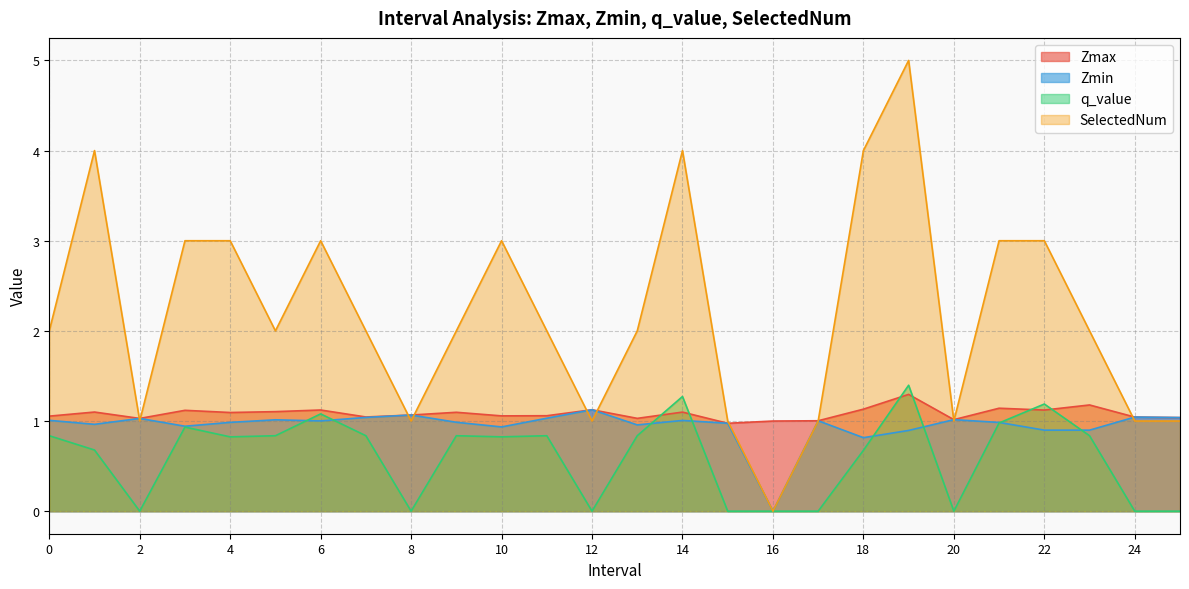

What is the value of the Zmin point at the 20th from the left?

0.9